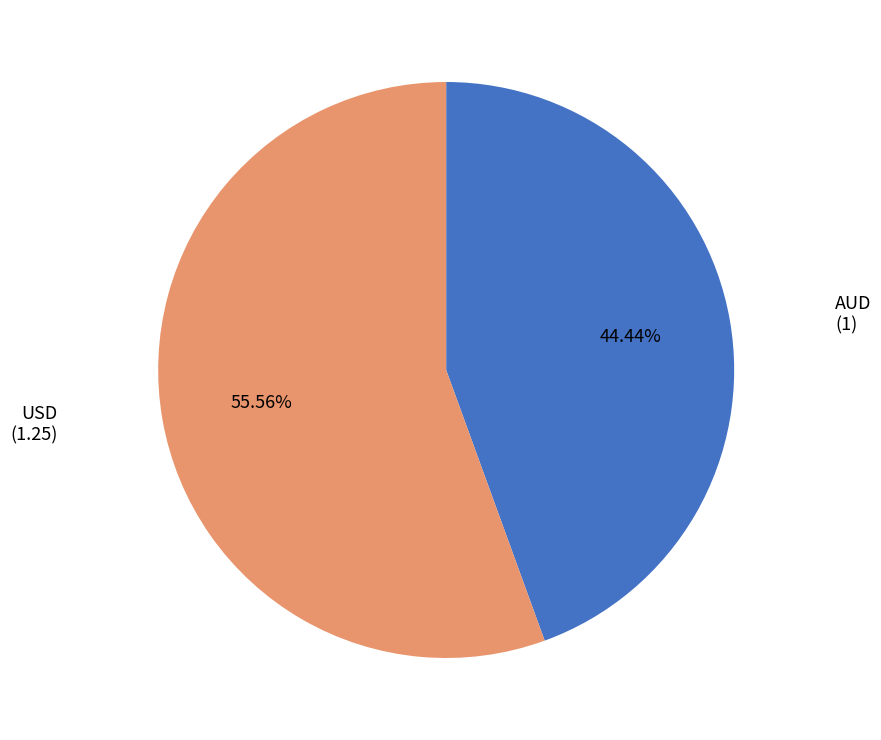

Count the number of slices in the pie.

2